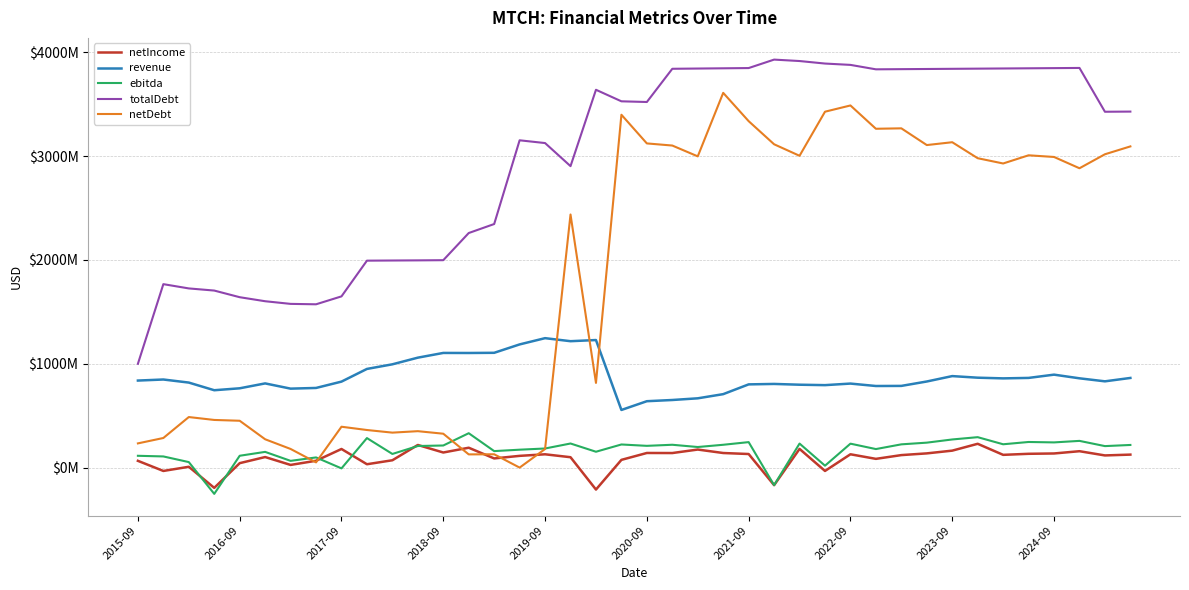

Does the chart have visible grid lines?

Yes